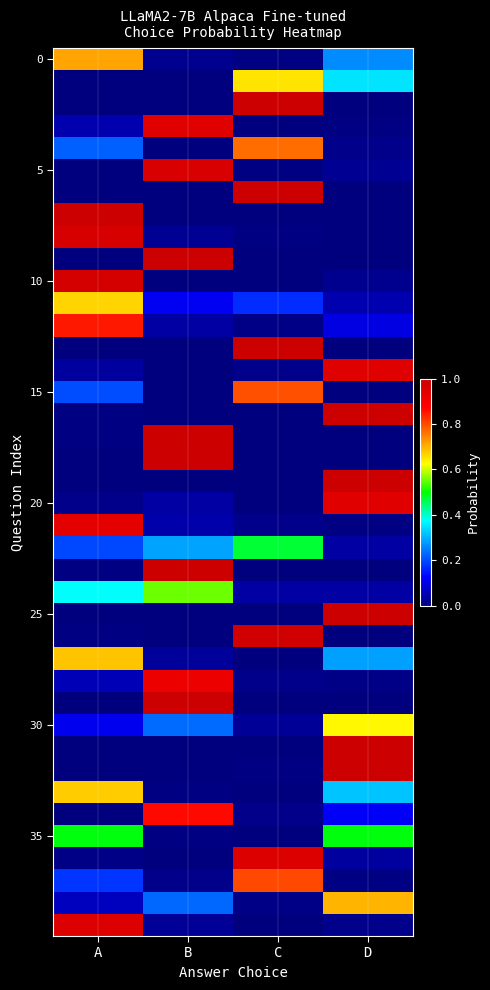

How many distinct data groups are displayed?

40